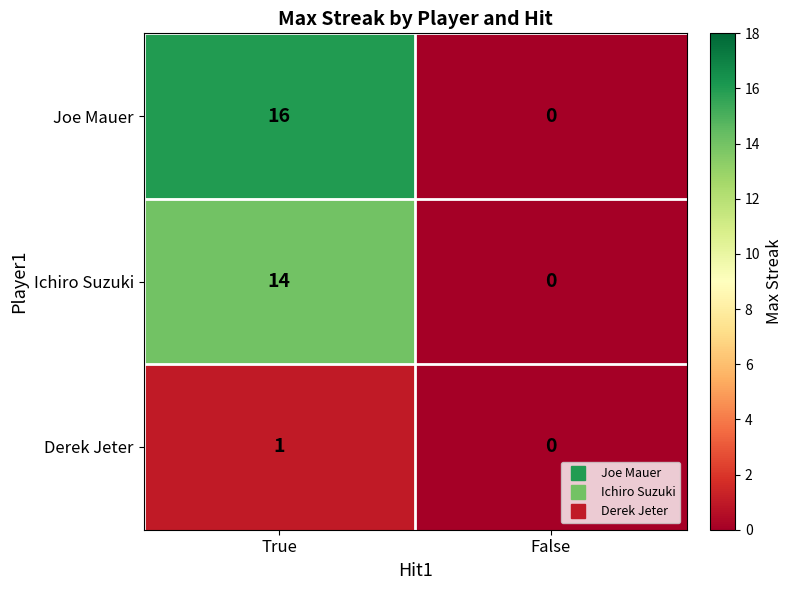

What is the highest value of the Ichiro Suzuki series?

14